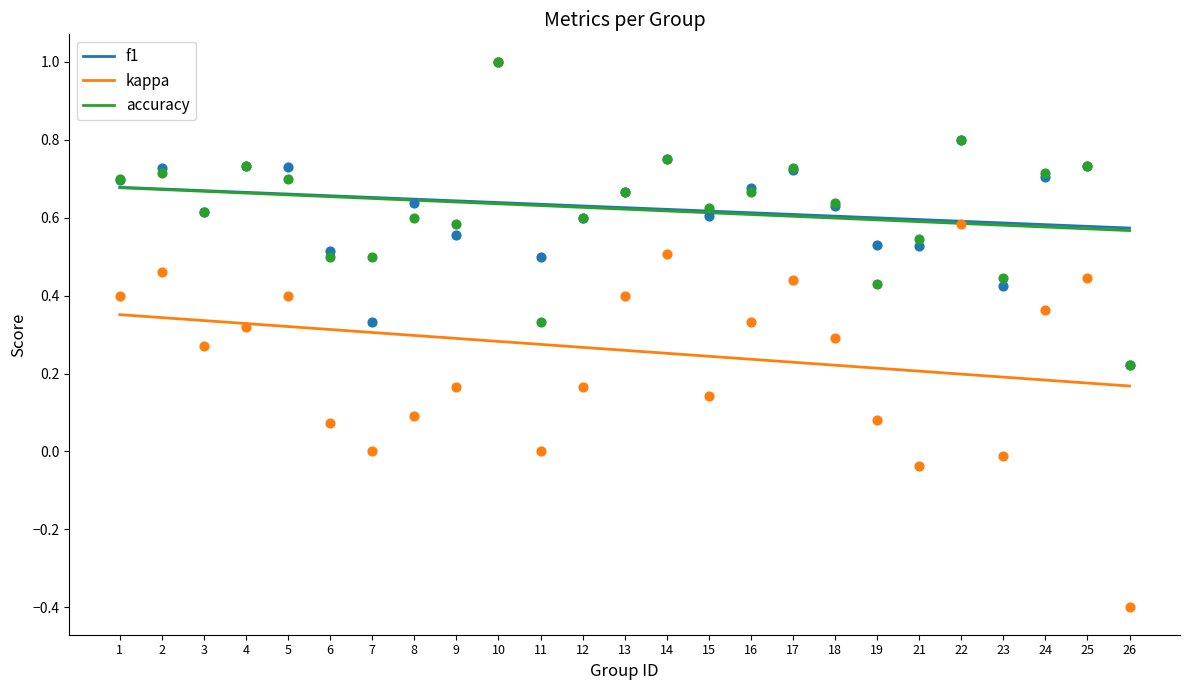

Is the value of kappa at 23 greater than the value of accuracy at 1?

No